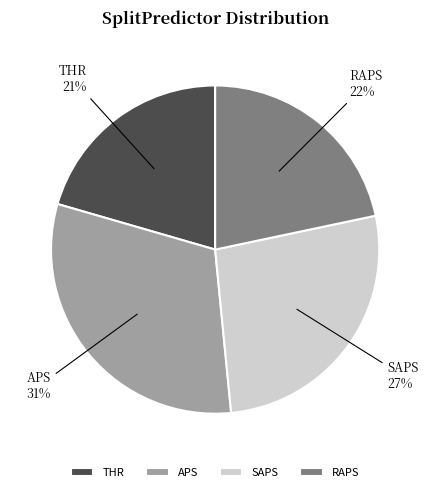

True or false: SAPS accounts for 27% of the total.

True